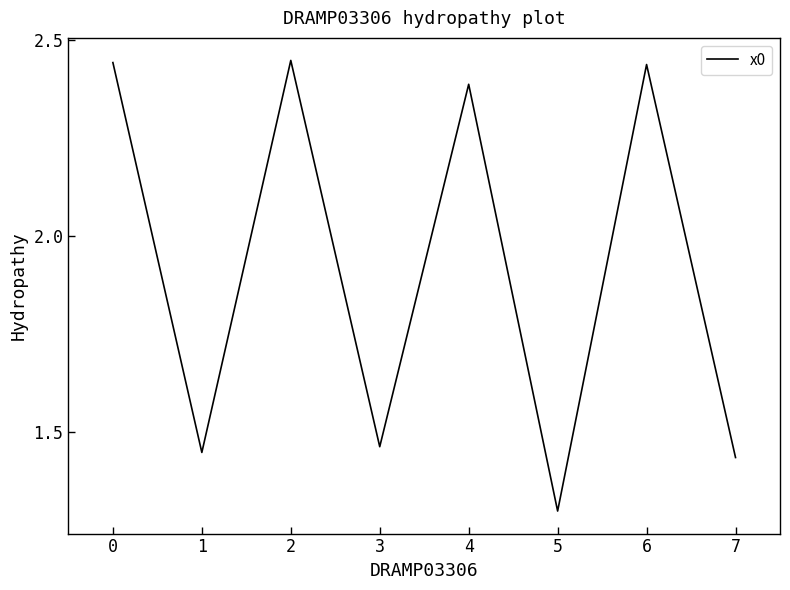

At which label is the value closest to 1?

5